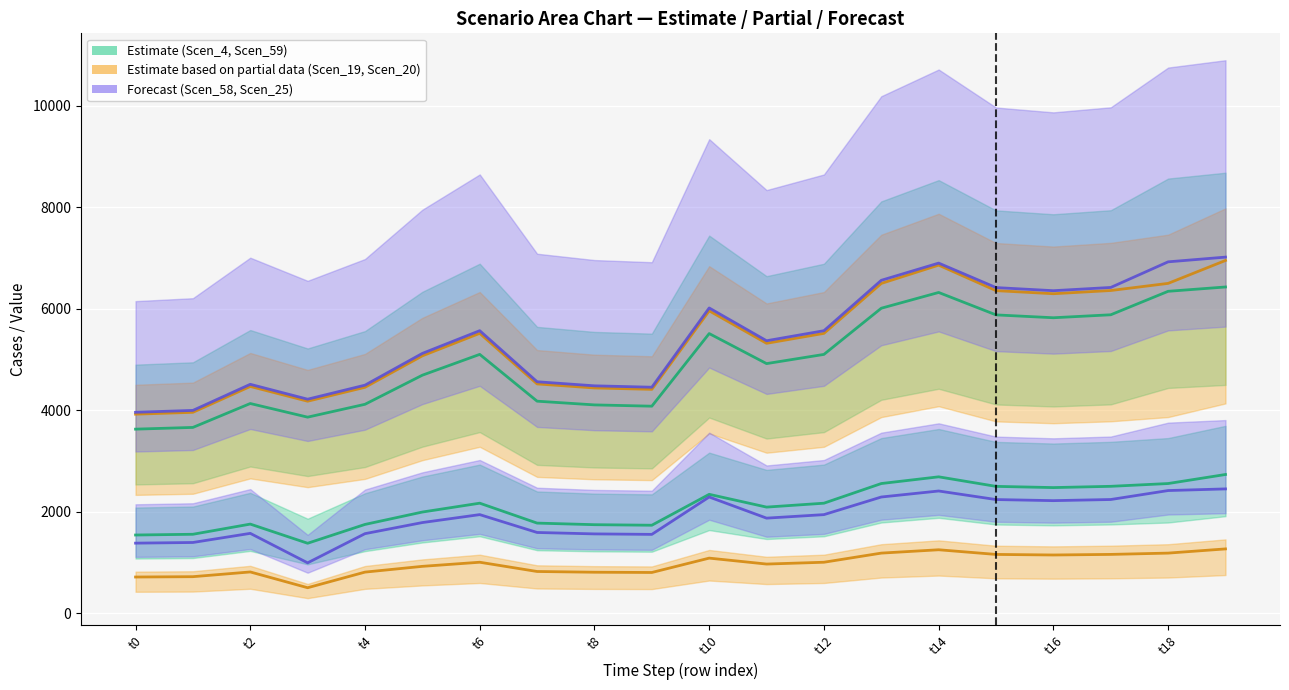

How many data points in Scen_19 are above 5518?

10